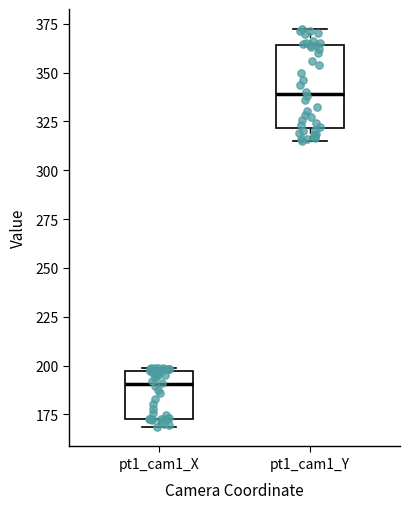

Where is the lower edge of the box for pt1_cam1_Y on the y-axis? The values are not printed on the chart, so give them approximately, as read against the axis.

320